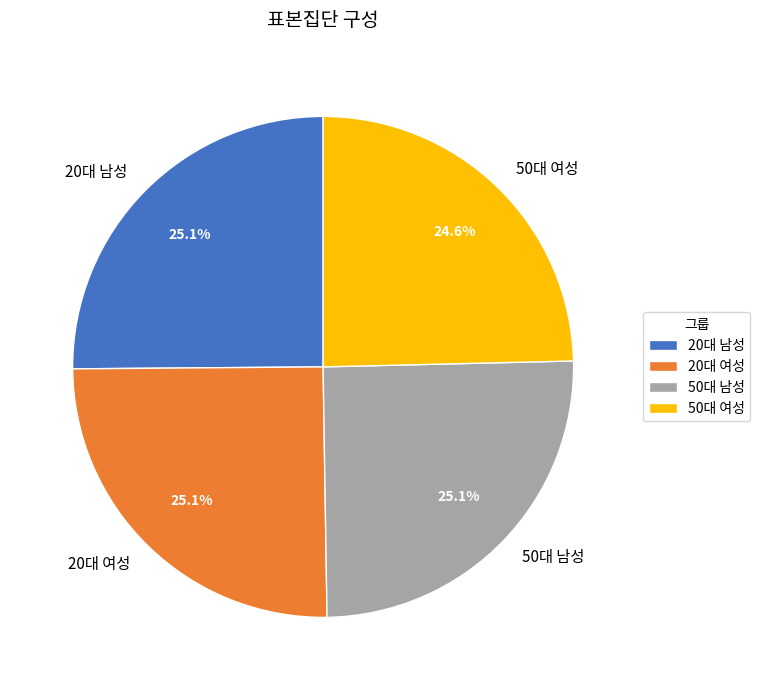

Approximately how many times larger is the value at 20대 남성 compared to 50대 남성?

1.0